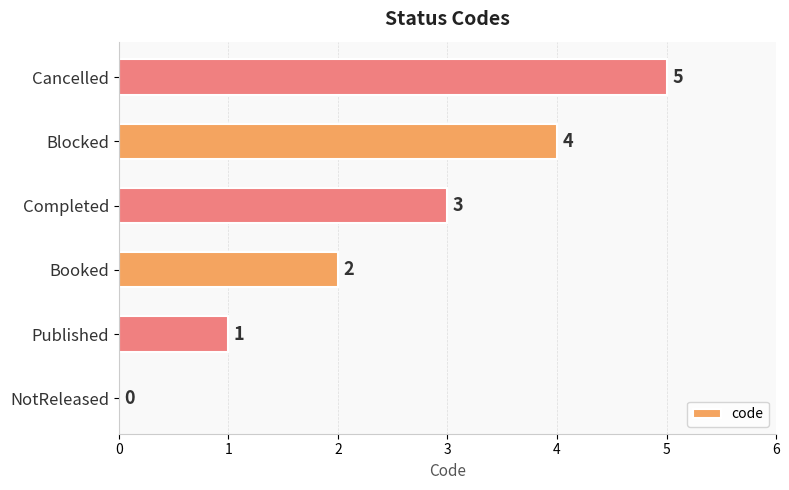

At which label is the value closest to 2?

Booked